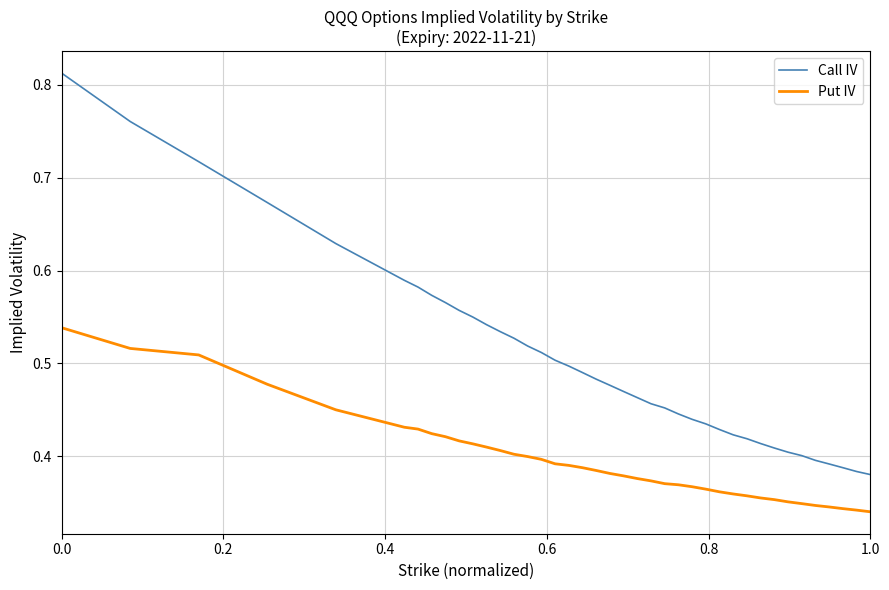

Rank the series by their maximum value, from lowest to highest.

Put IV, Call IV